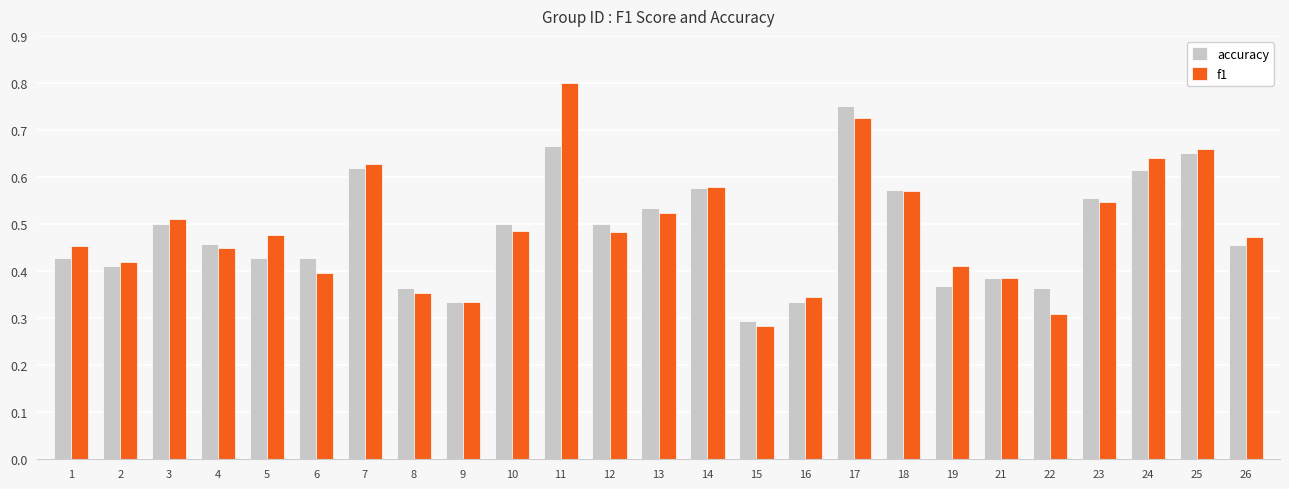

Is it true that f1 equals 0.3 at 13?

False